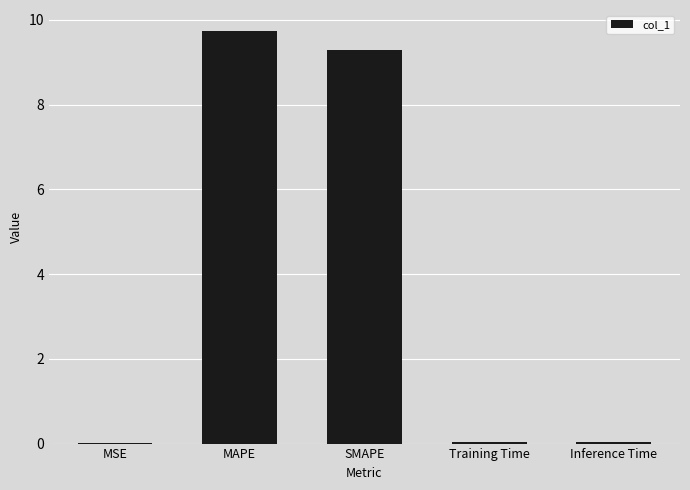

How many categories are shown in the chart?

5